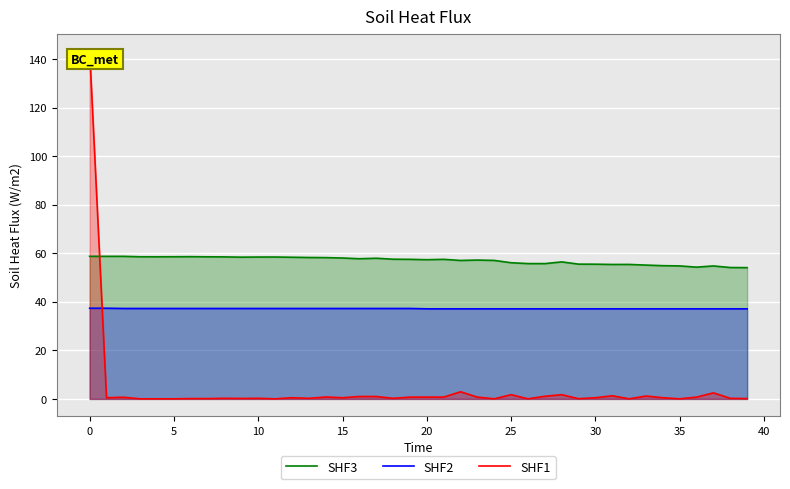

Rank the series by their average value, from lowest to highest.

SHF1, SHF2, SHF3